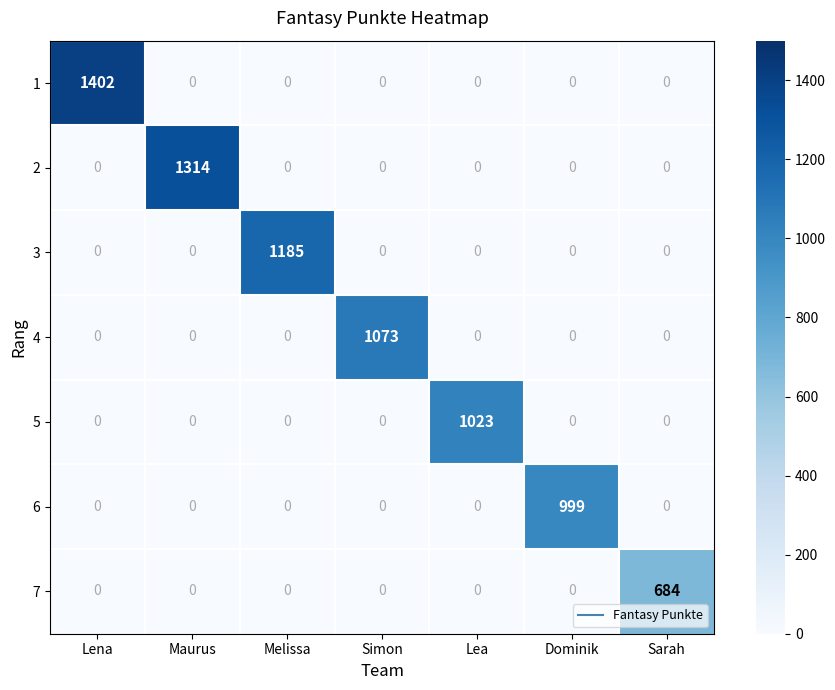

List the series in order of their peak value, highest first.

1, 2, 3, 4, 5, 6, 7